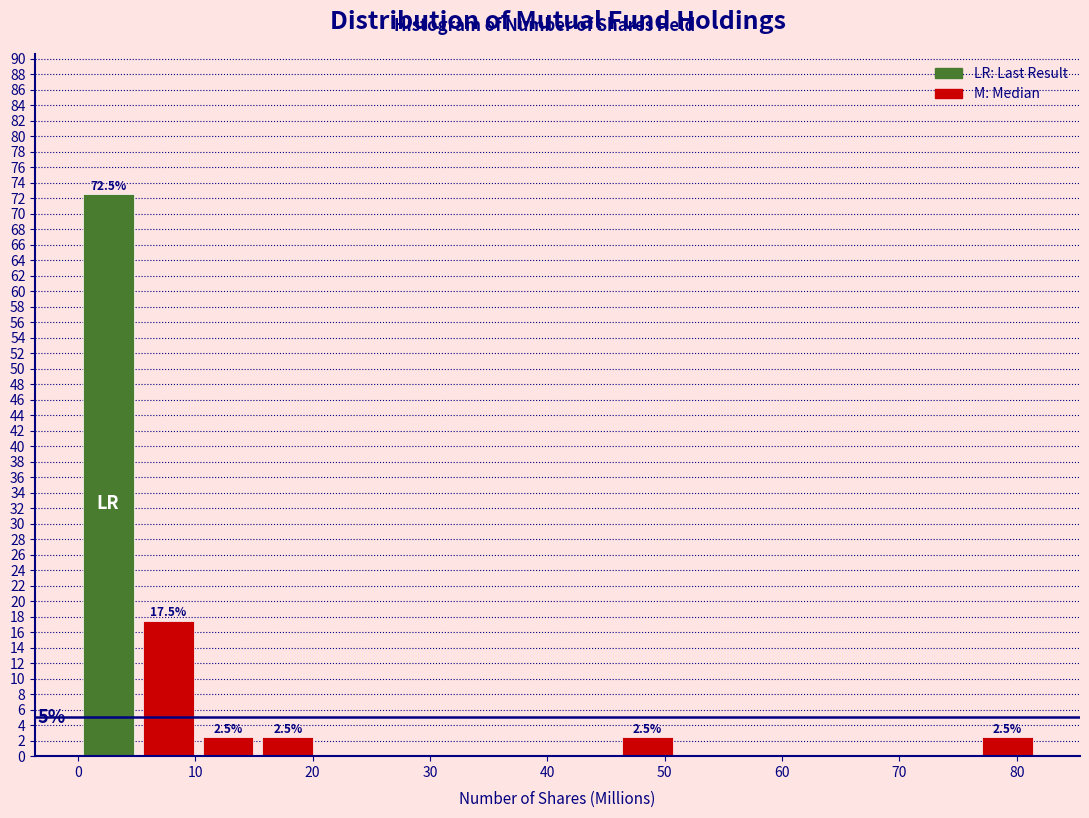

Which range on the x-axis has the tallest bar?

0 to 5